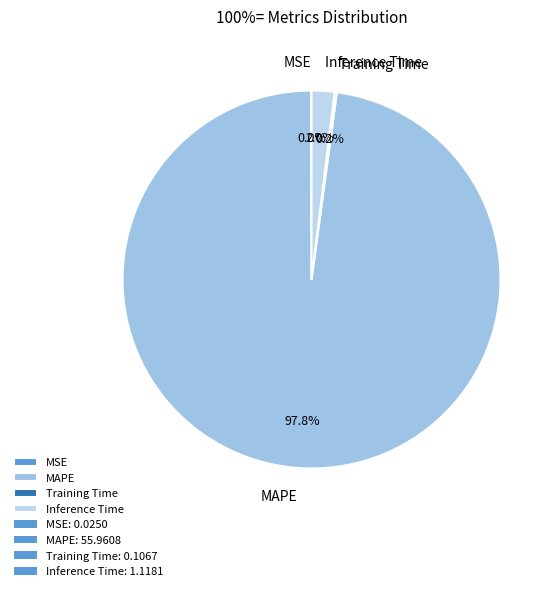

What is the largest slice in the pie chart?

MAPE